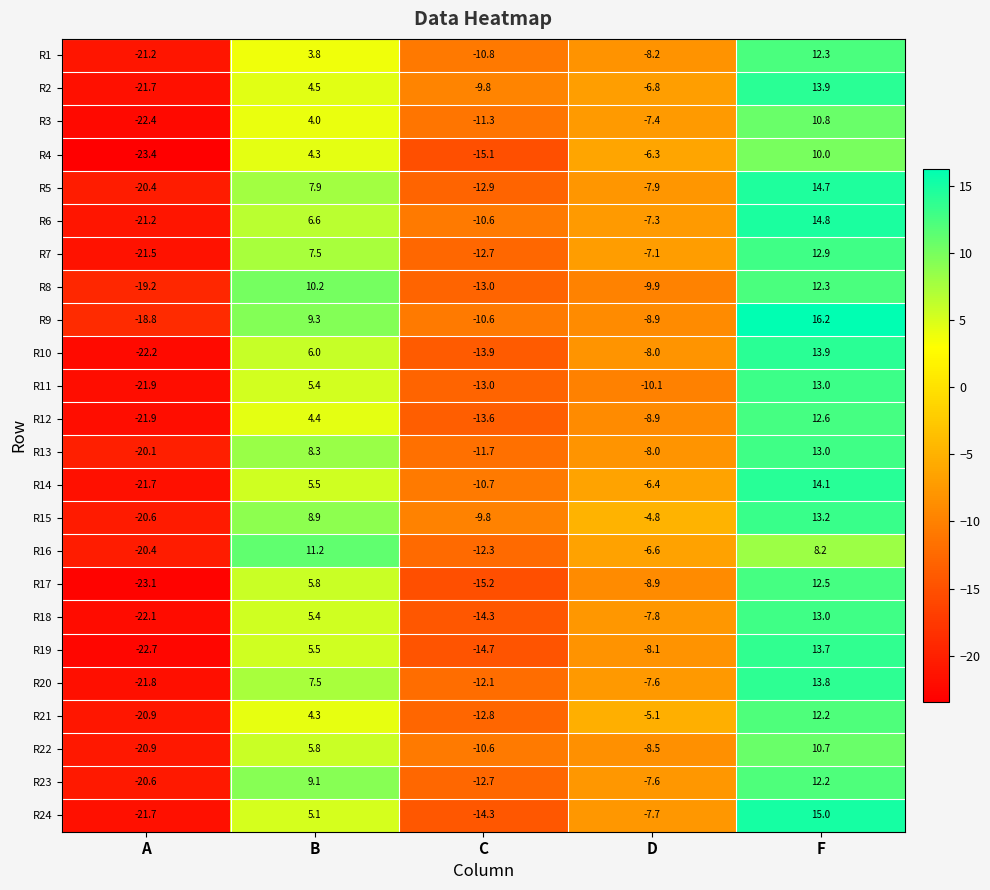

What is the minimum value shown in the chart?

-23.4